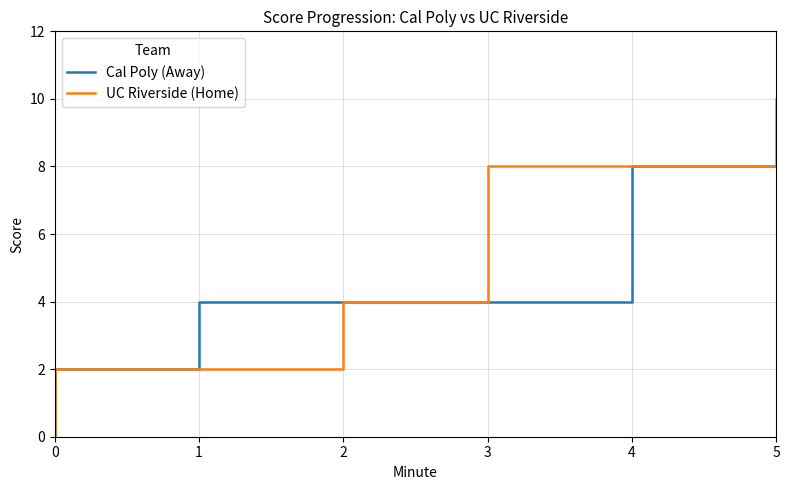

How many lines are shown in the chart?

2